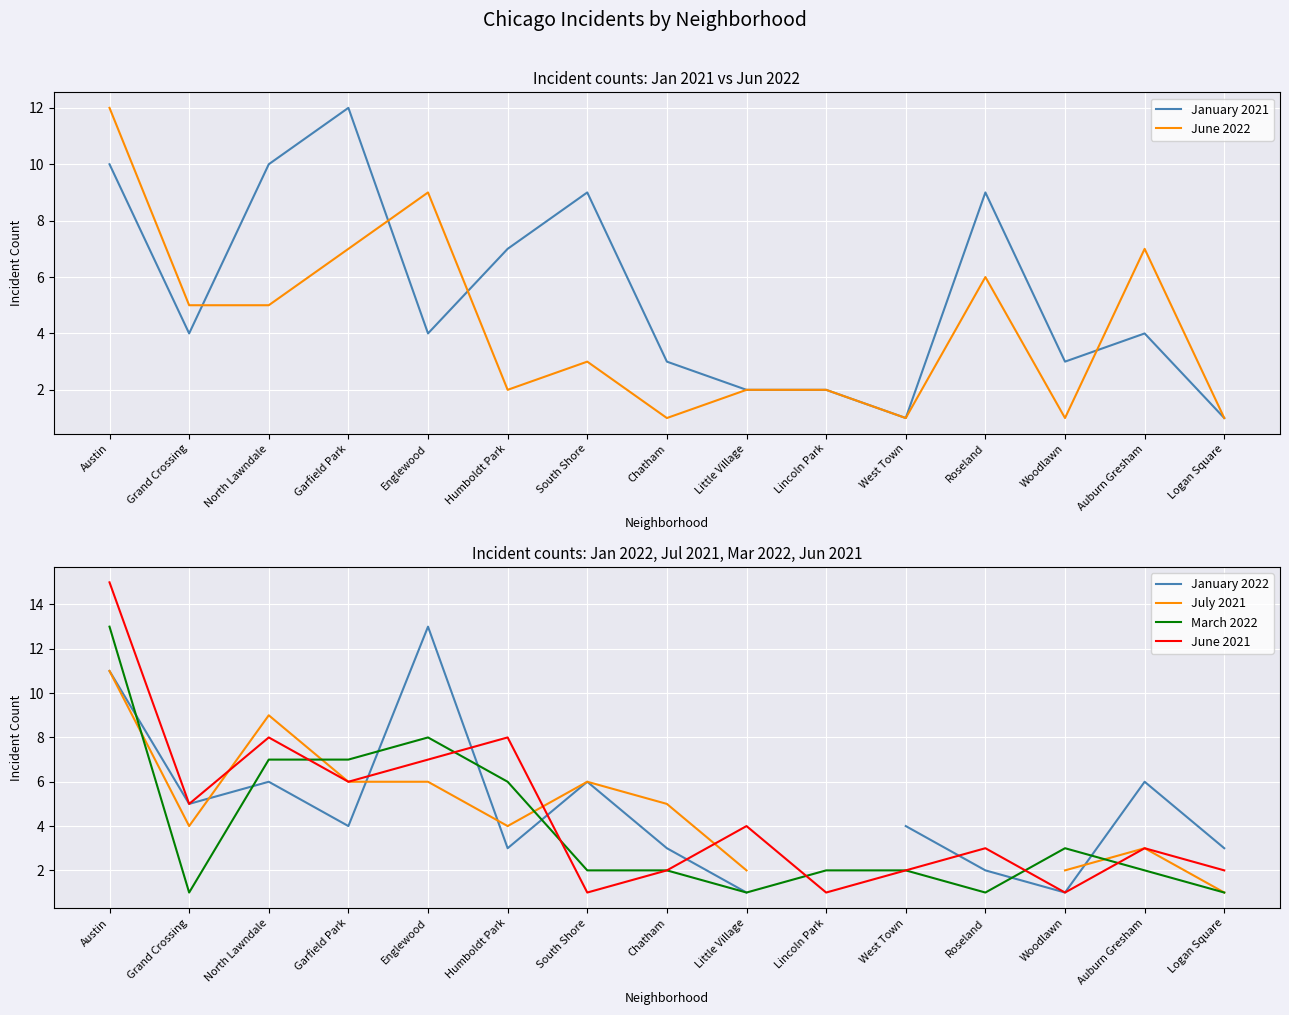

What is the sum of the March 2022 values at South Shore and Auburn Gresham?

4